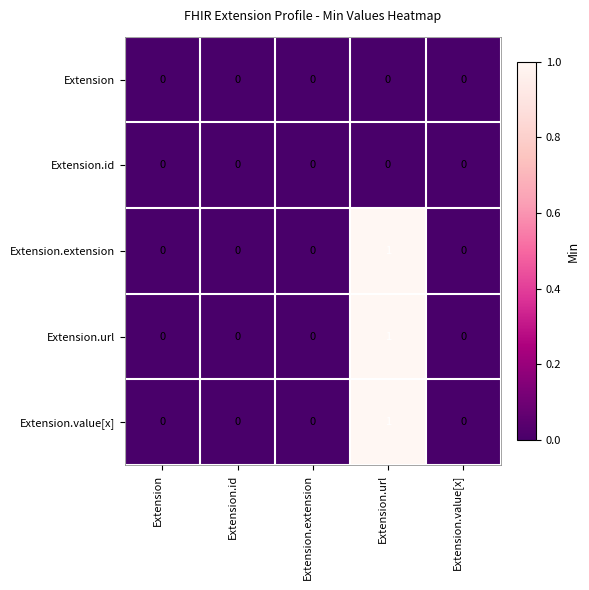

At which category is the sum across all series the highest?

Extension.url